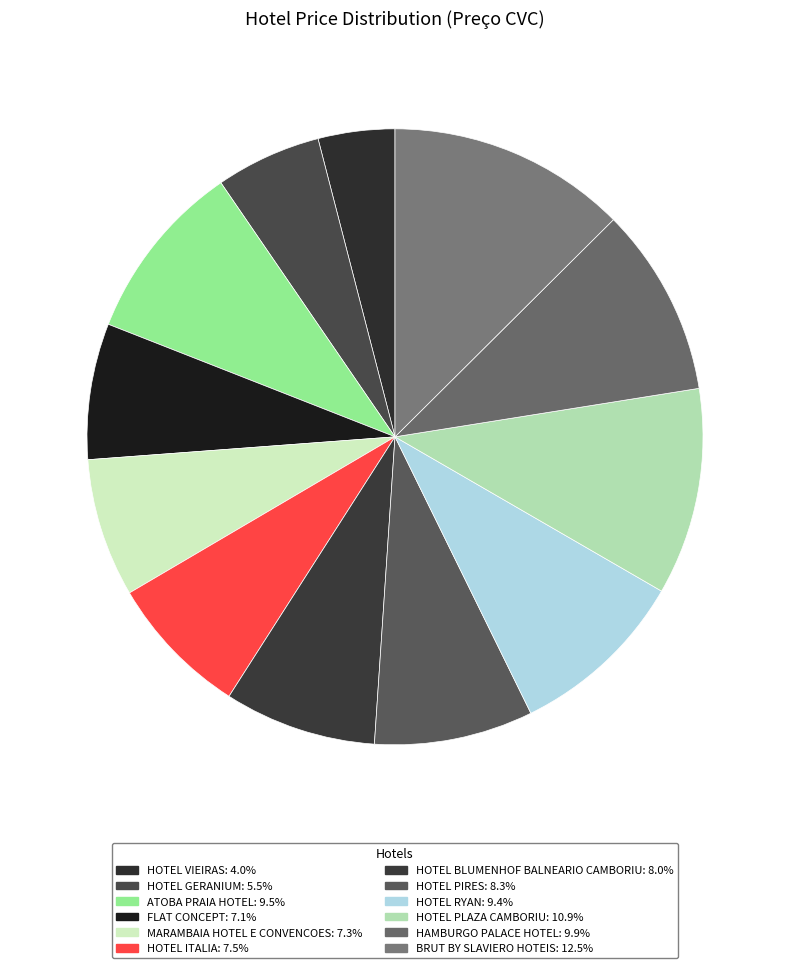

Combined, what portion of the pie is HOTEL ITALIA and HOTEL VIEIRAS?

11.5%